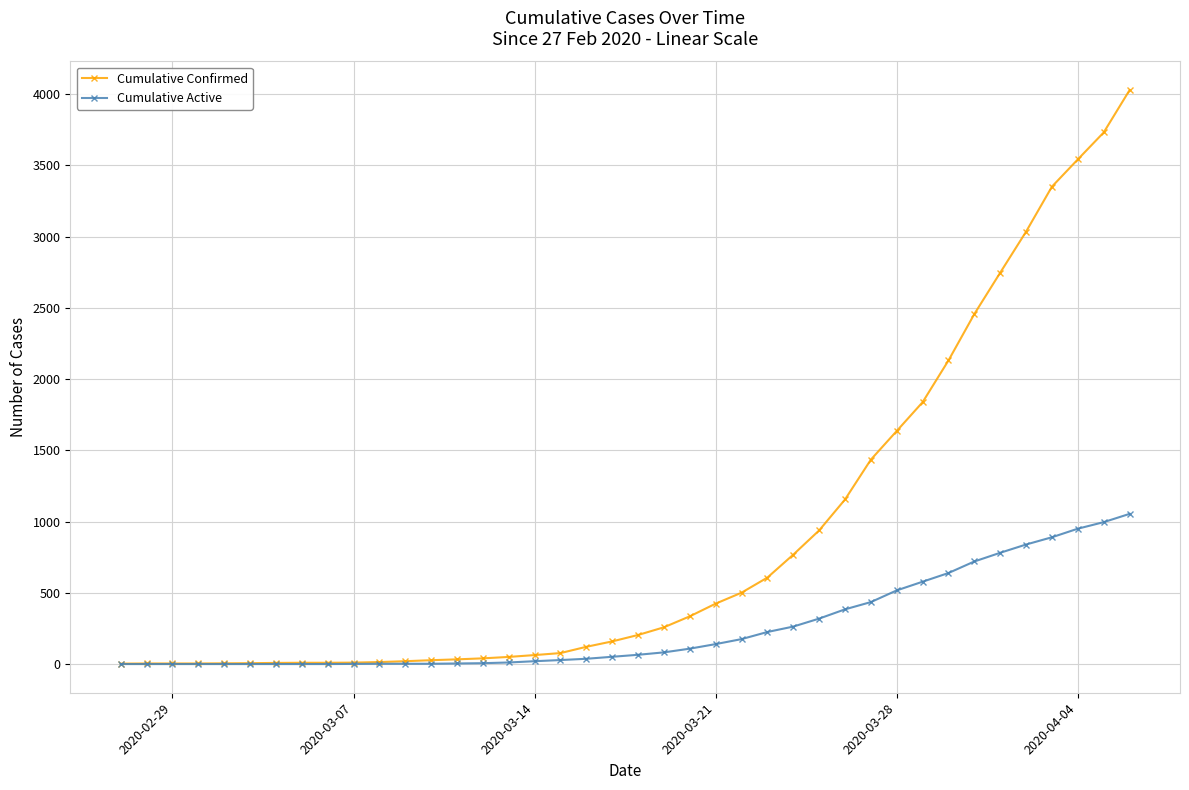

What is the average value of the Cumulative Confirmed series?

895